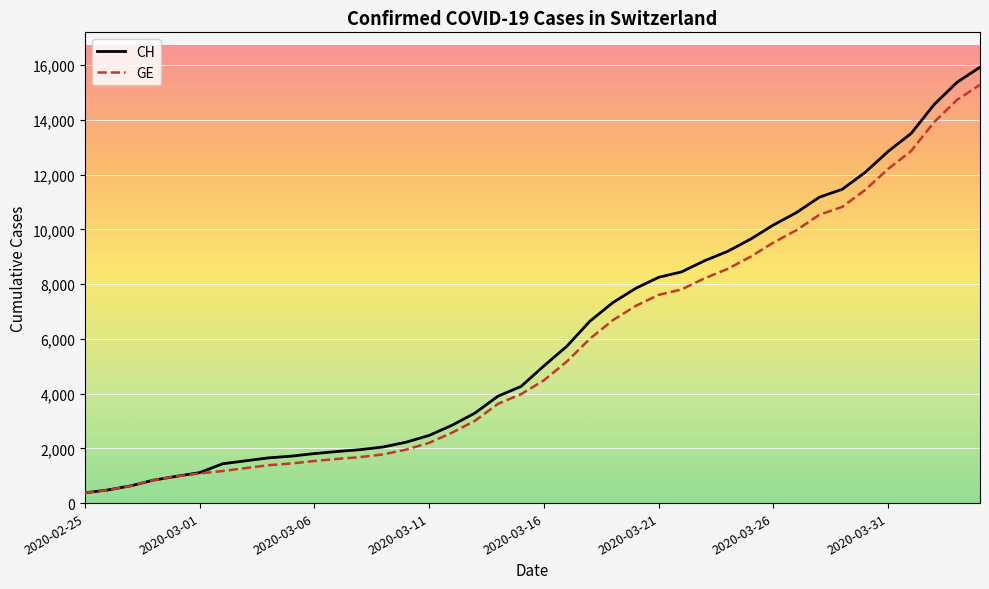

What is the maximum value for CH?

15926